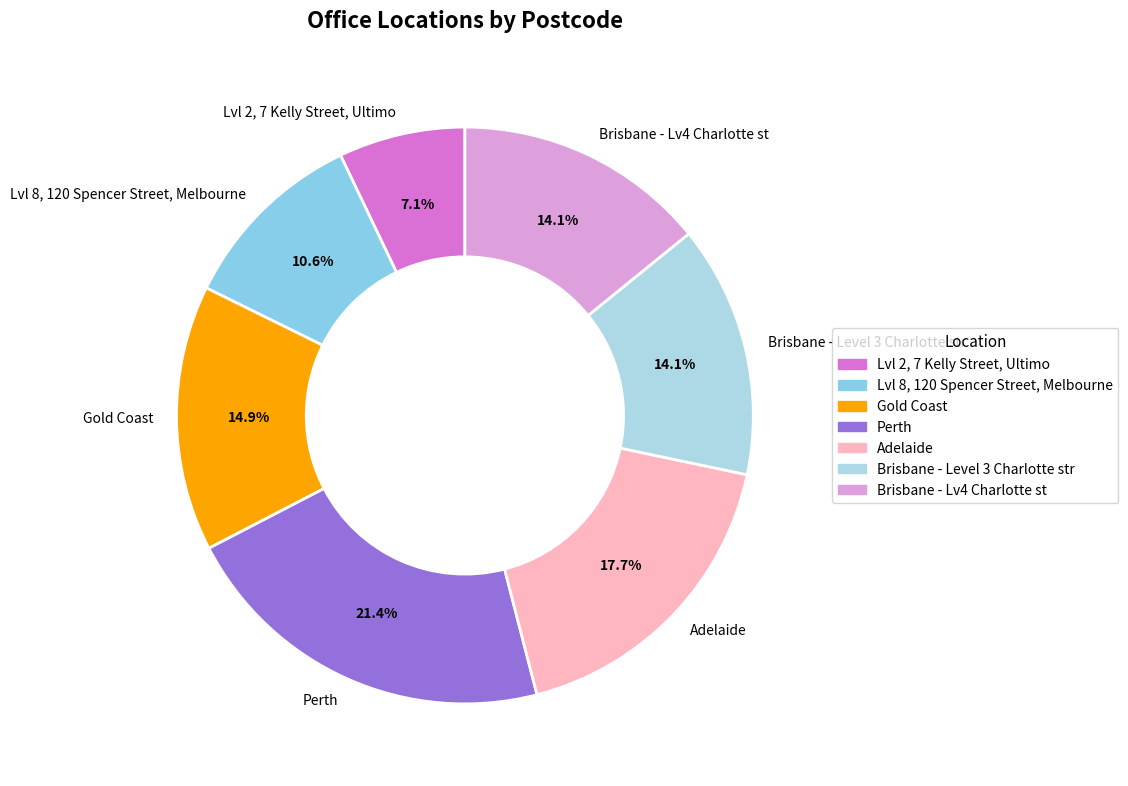

What percentage is the Brisbane - Lv4 Charlotte st slice, to the nearest percent?

14%